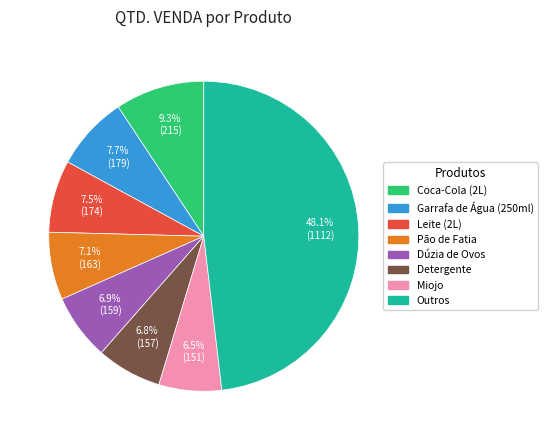

Is there any slice that represents more than half of the pie?

No